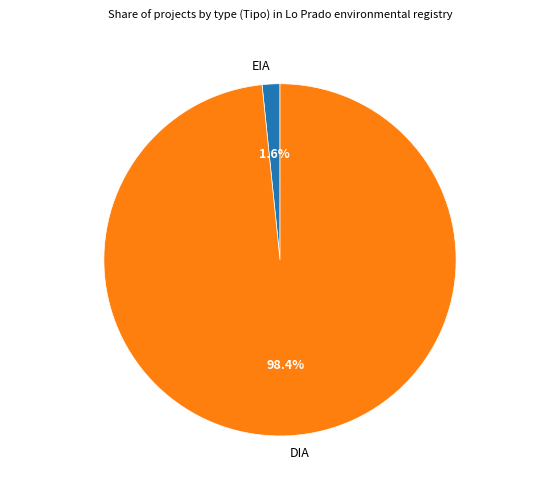

To the nearest percent, what percentage of the pie is EIA?

2%